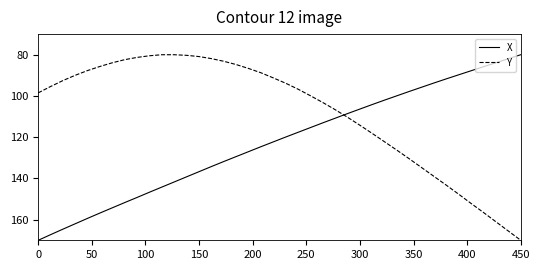

Does the chart have visible grid lines?

No